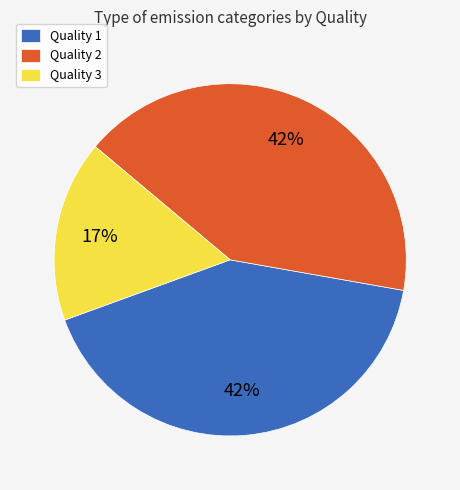

Between Quality 2 and Quality 3, which is larger?

Quality 2